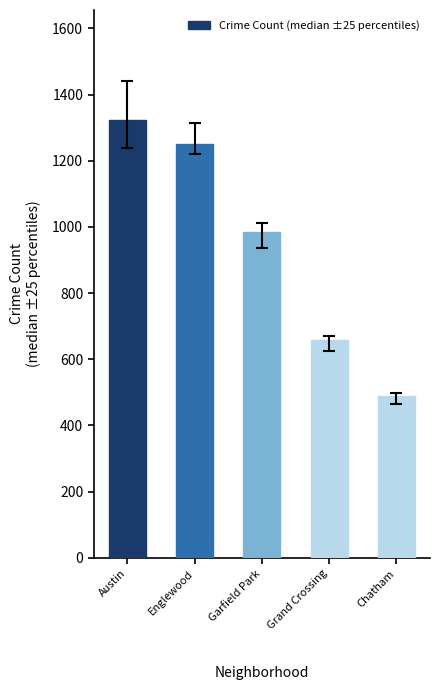

List the labels in order of value, largest first.

Austin, Englewood, Garfield Park, Grand Crossing, Chatham